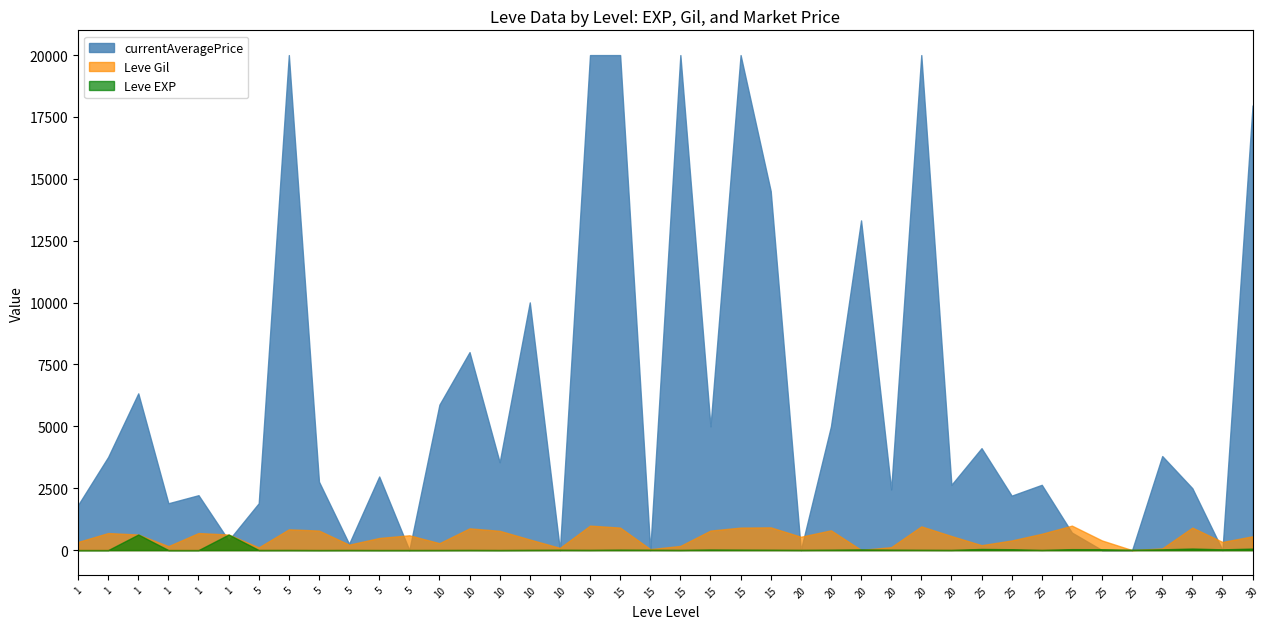

Is it true that Leve EXP equals 14 at 15?

True